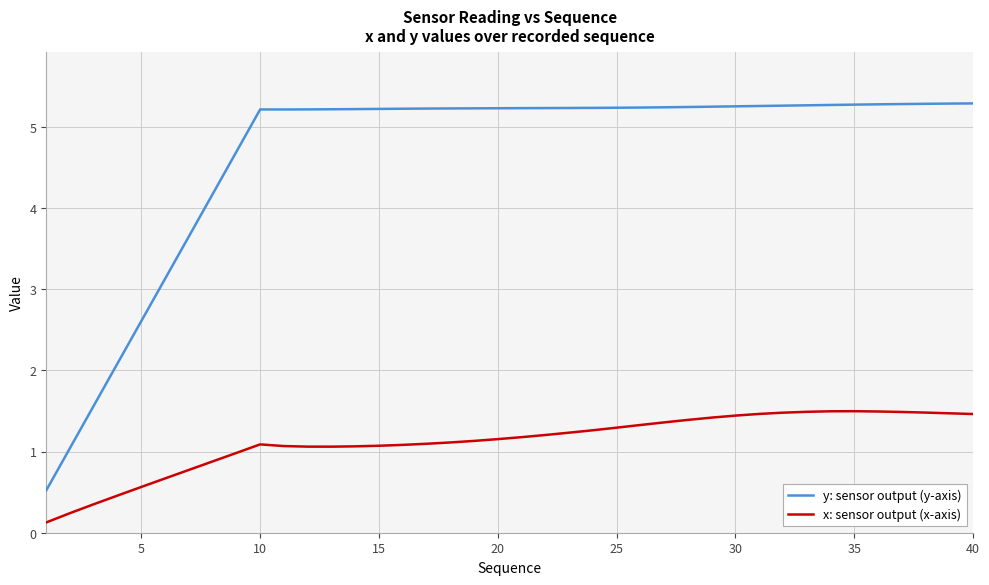

What is the maximum value shown in the chart?

5.3